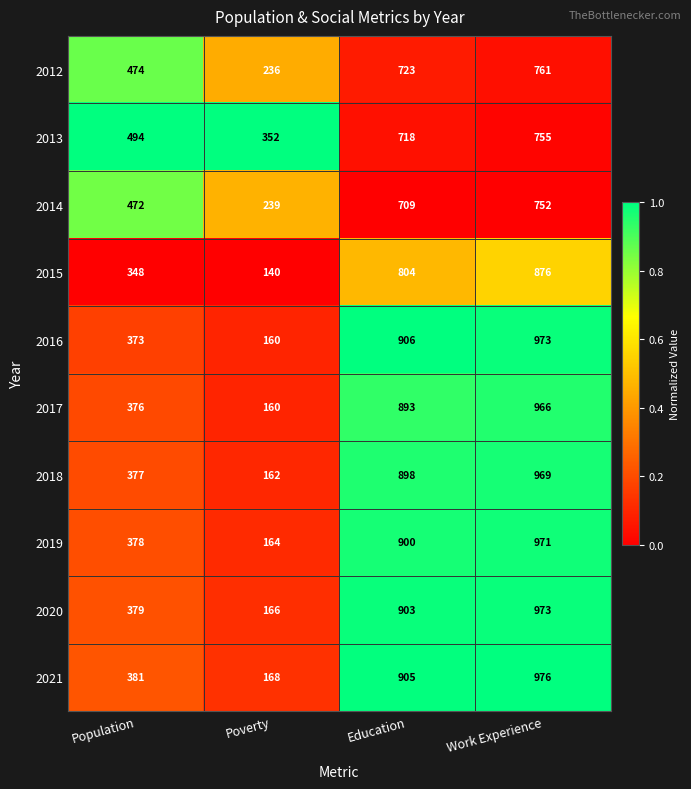

The 2019 series shows 378 at Population. True or false?

True